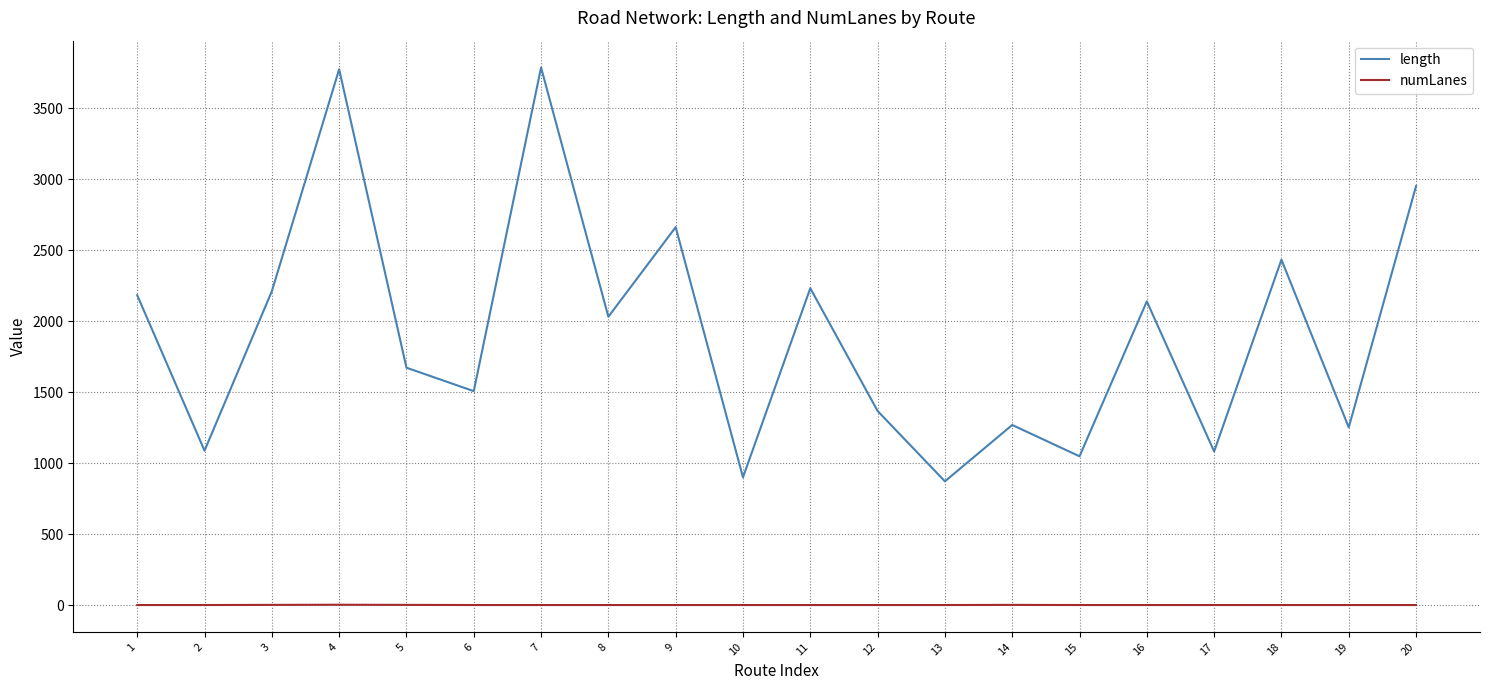

Rank the series by their maximum value, from lowest to highest.

numLanes, length